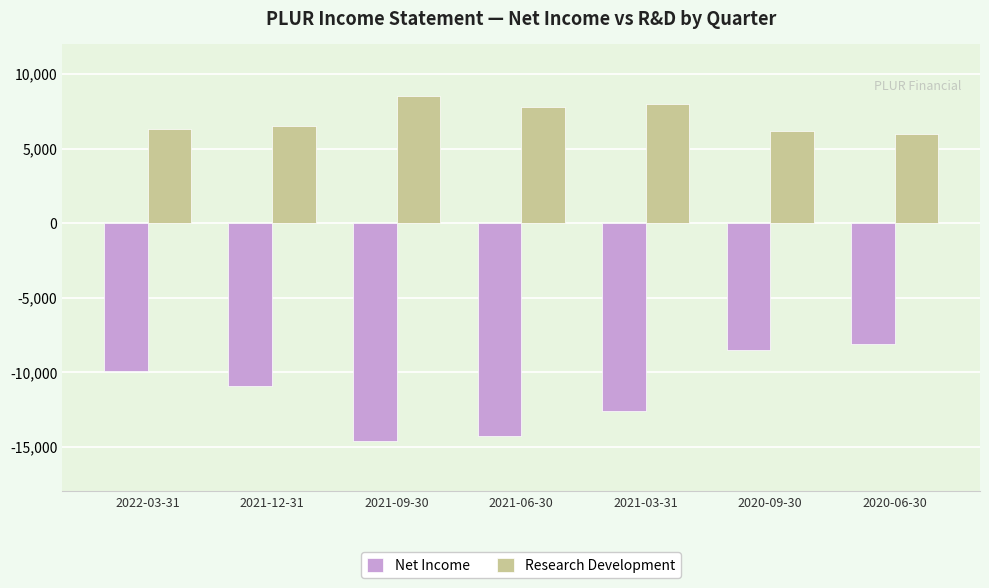

What is the minimum value shown in the chart?

-14600